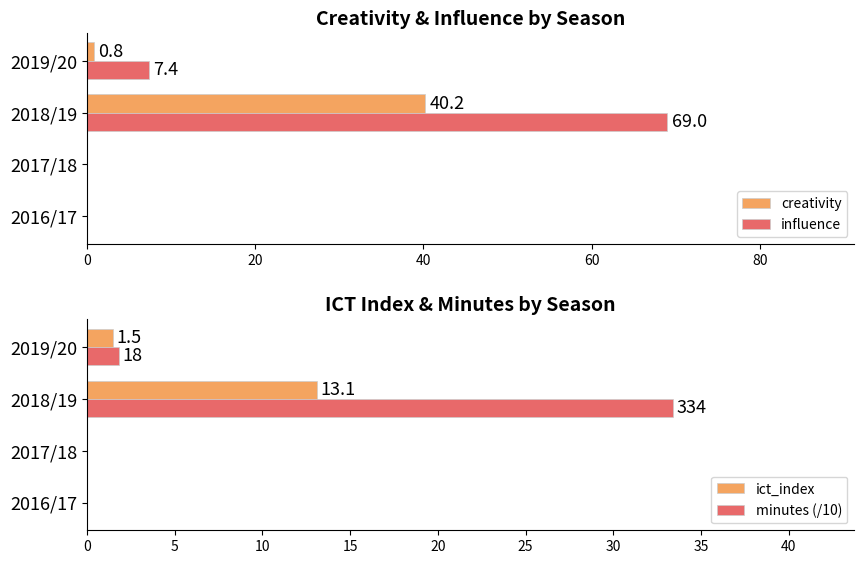

What is the difference between the maximum and minimum values in the influence series?

69.0